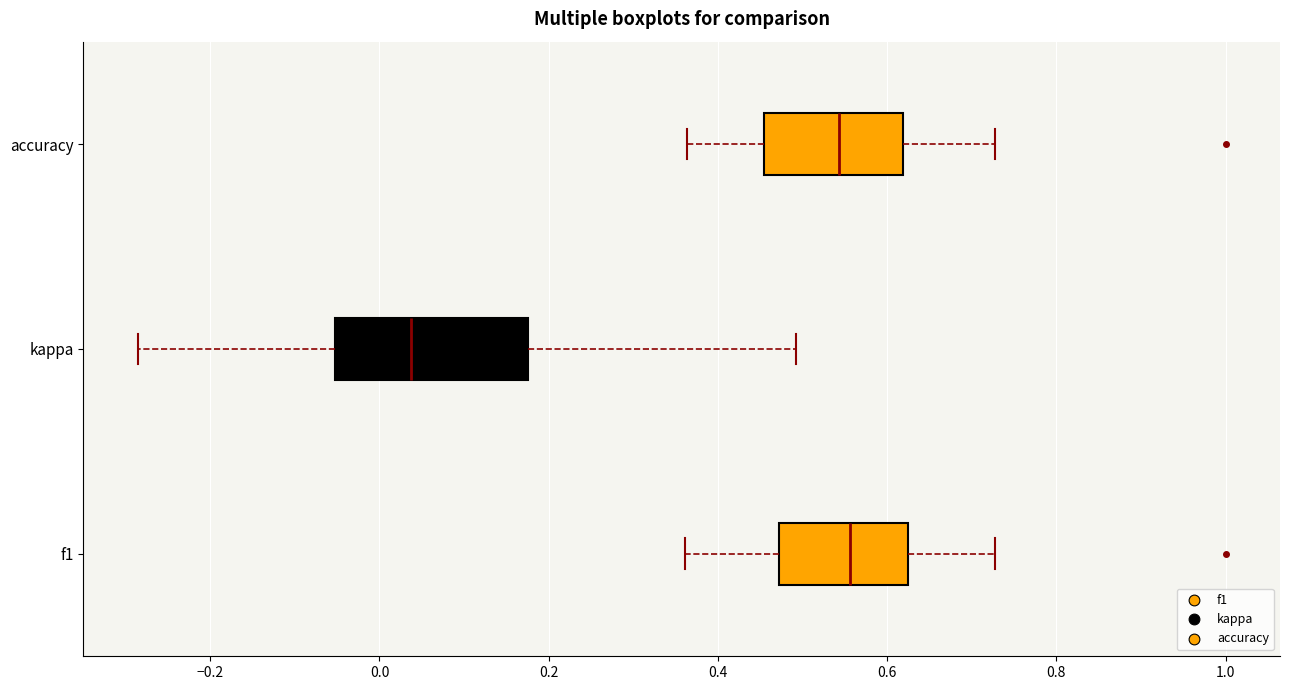

Comparing the boxes themselves (not the whiskers), which one is the widest?

kappa